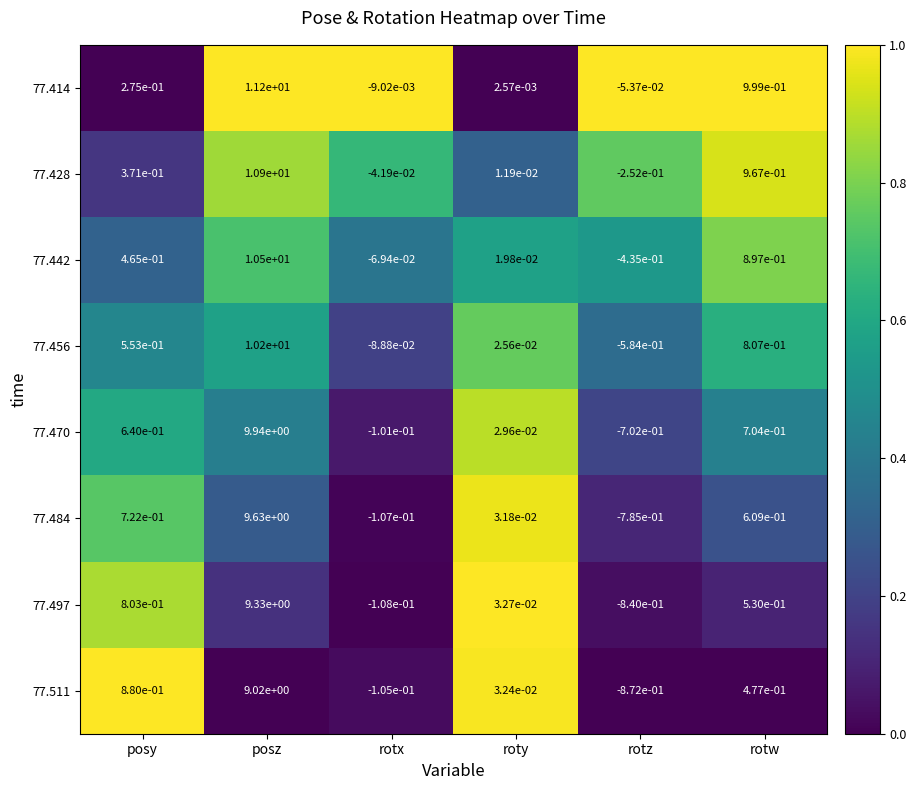

At how many categories does at least one series exceed 0?

4